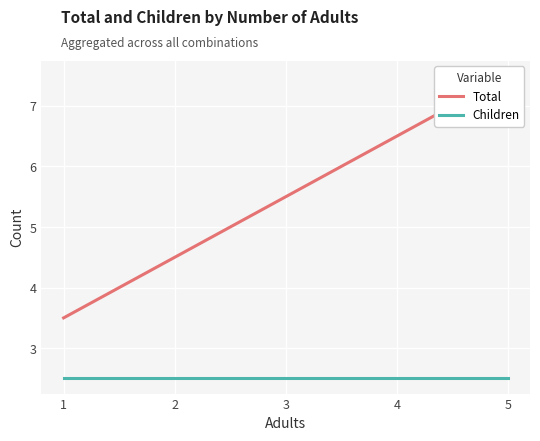

Reading right to left, list all the values displayed in this chart.

Total: 5=7.5	4=6.5	3=5.5	2=4.5	1=3.5
Children: 5=2.5	4=2.5	3=2.5	2=2.5	1=2.5